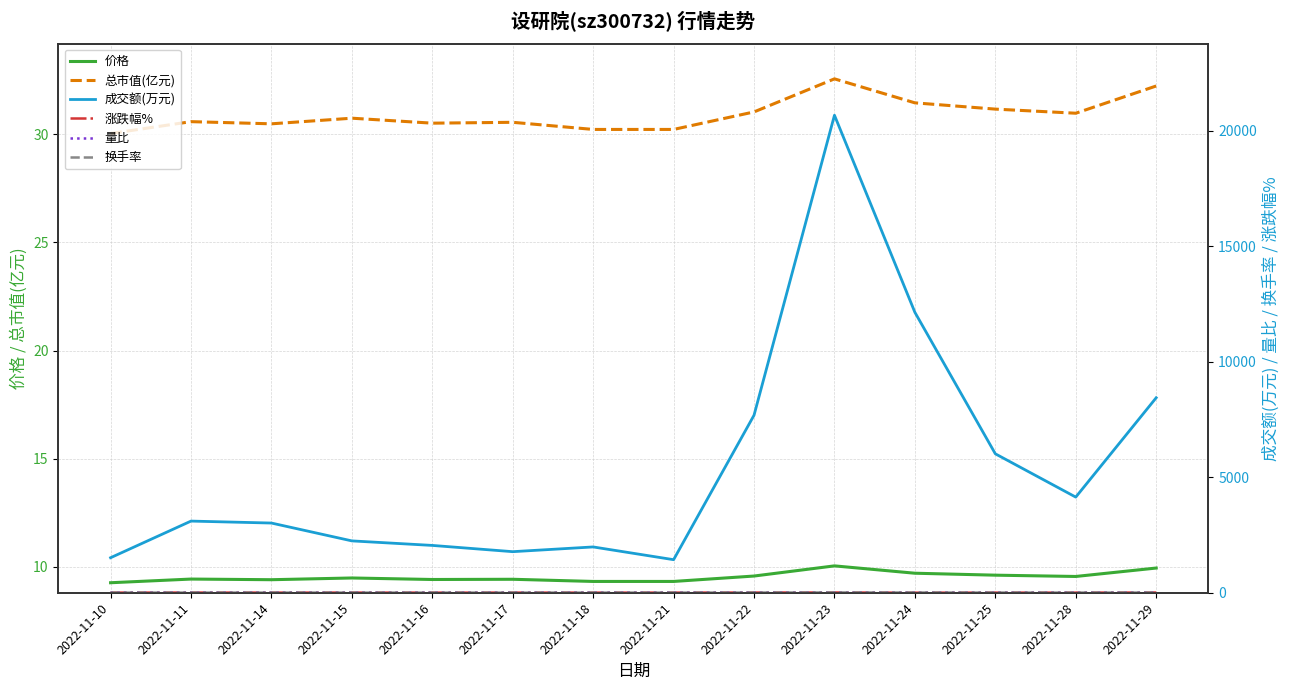

True or false: 总市值(亿元) has more than 2 points higher than both neighbors.

True